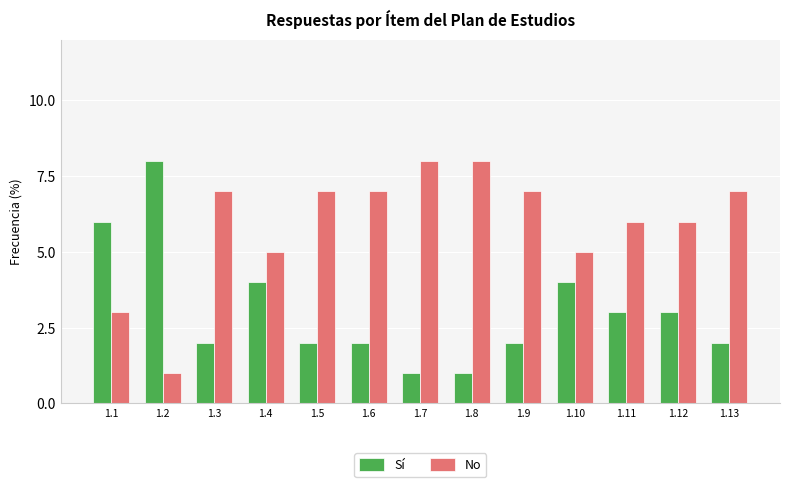

Which category has the highest value in the Sí series?

1.2